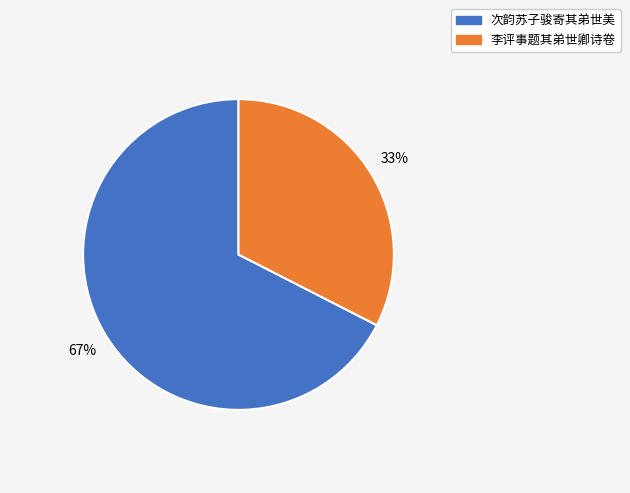

To the nearest percent, what is the average slice percentage?

50%